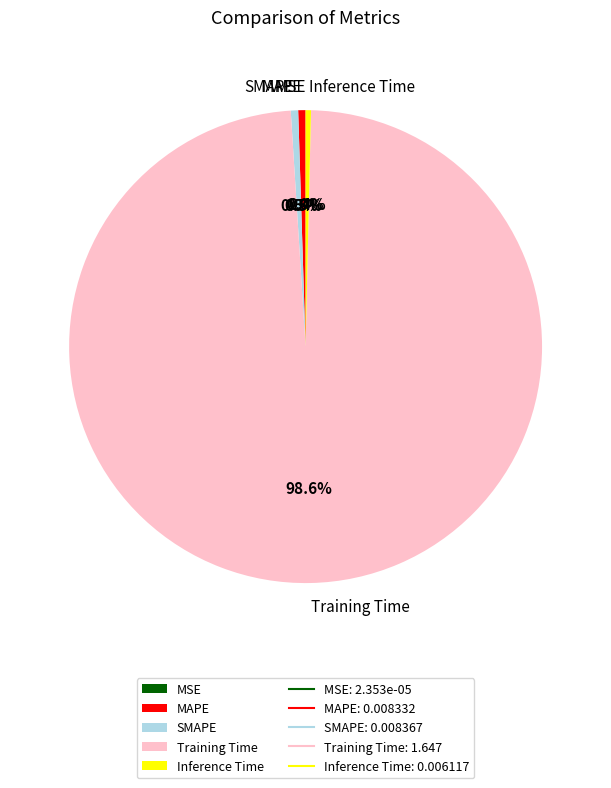

True or false: Training Time accounts for 99% of the total.

True